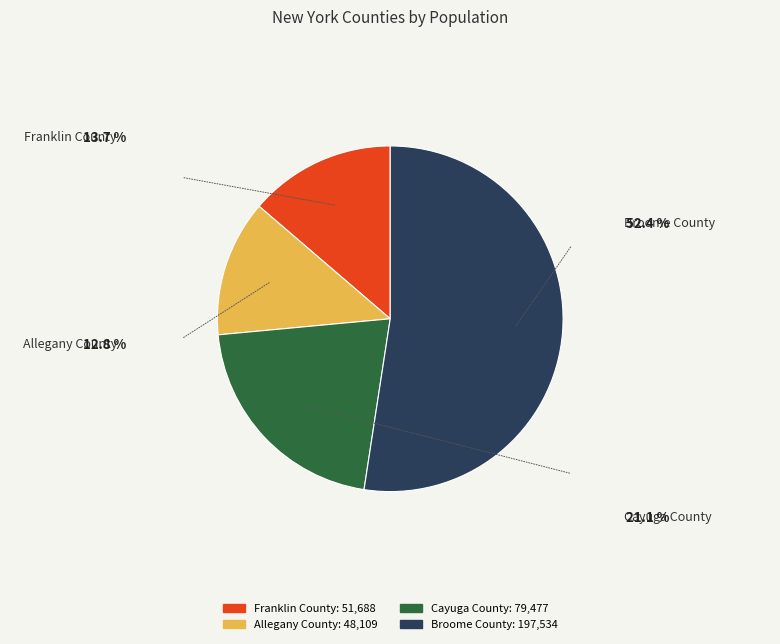

Rank the categories by value from lowest to highest.

Allegany County, Franklin County, Cayuga County, Broome County